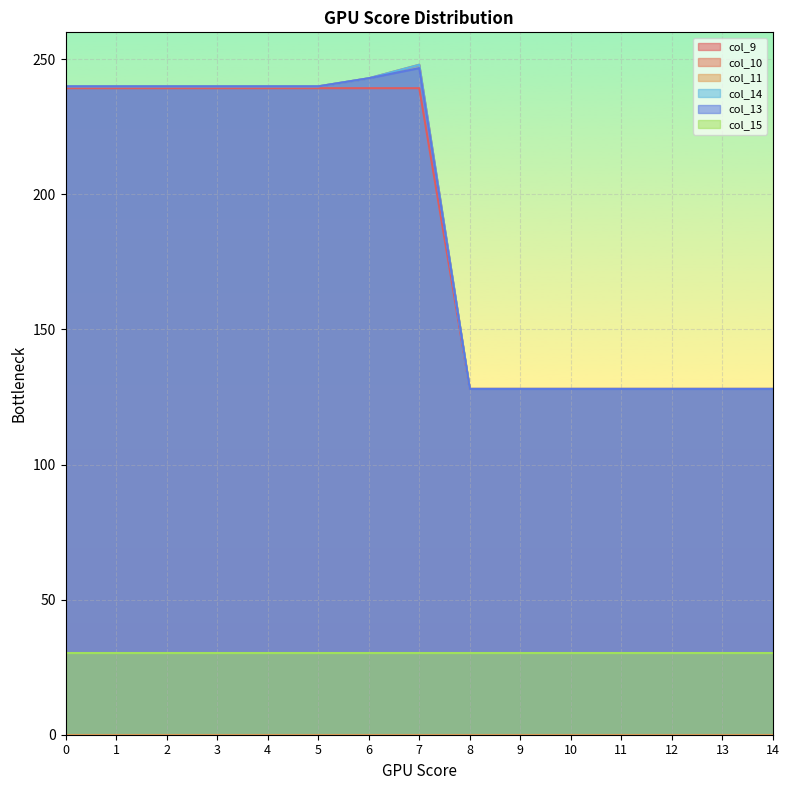

Is it true that col_9 equals 128.0 at 12?

True